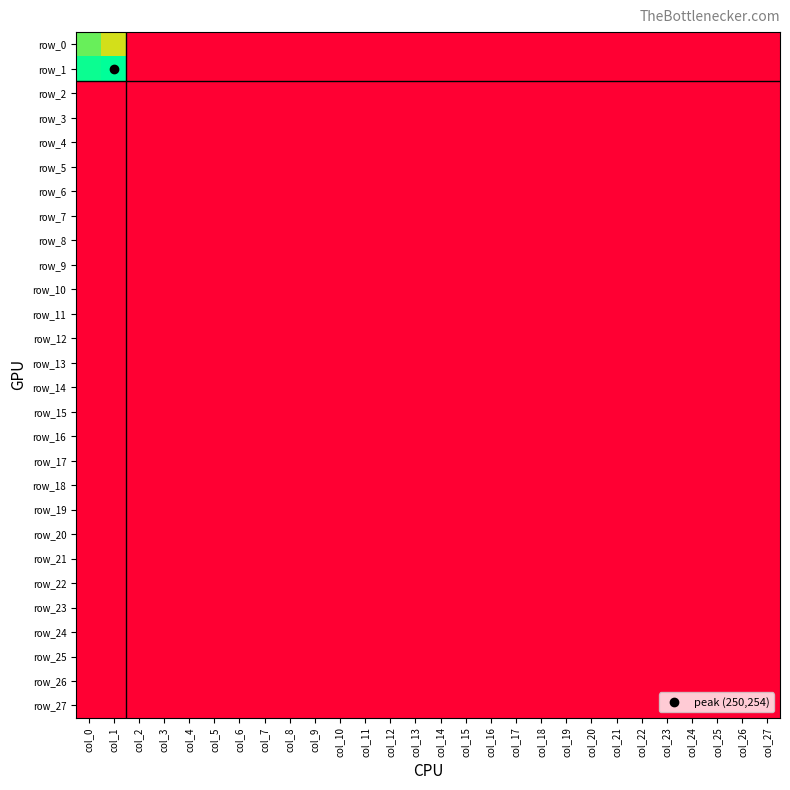

The row_15 series shows 0 at col_0. True or false?

True